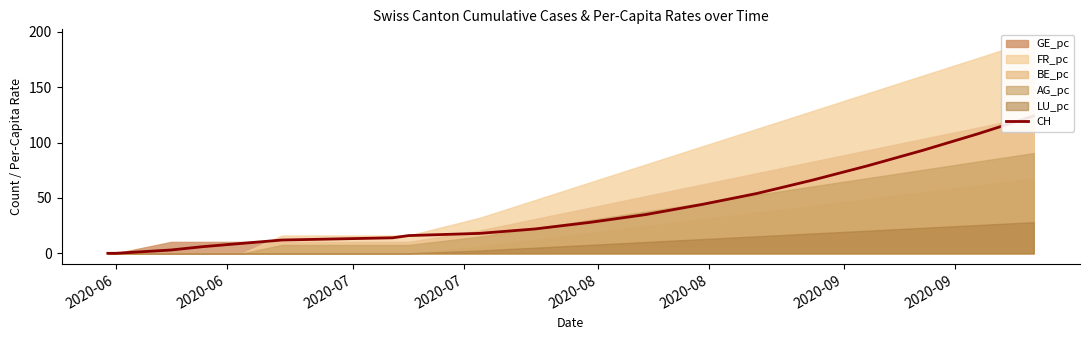

How many values are below 22?

10